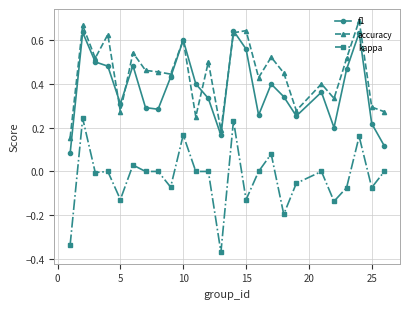

True or false: kappa and f1 cross at least once.

False